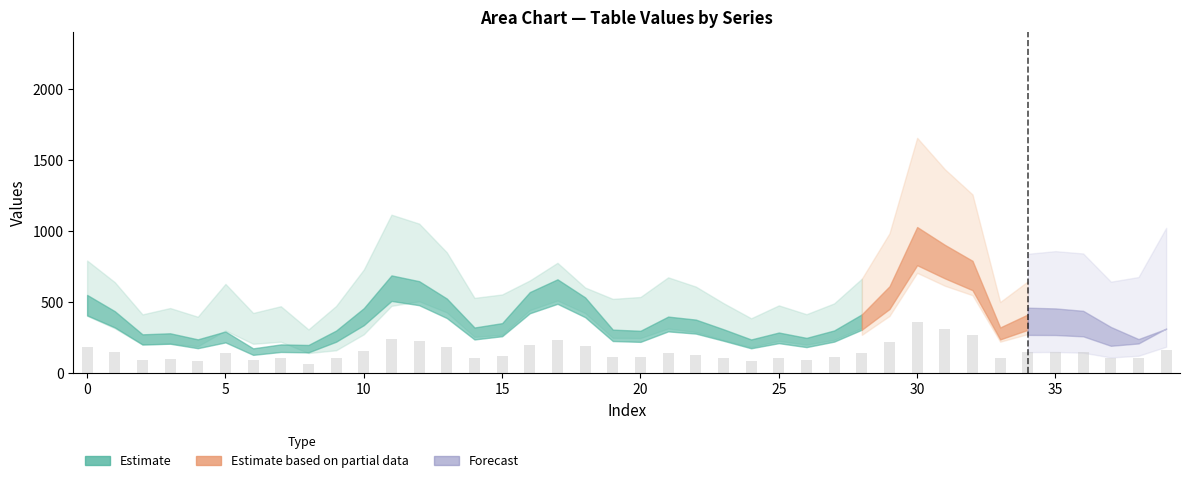

What is the minimum value shown in the chart?

67.0